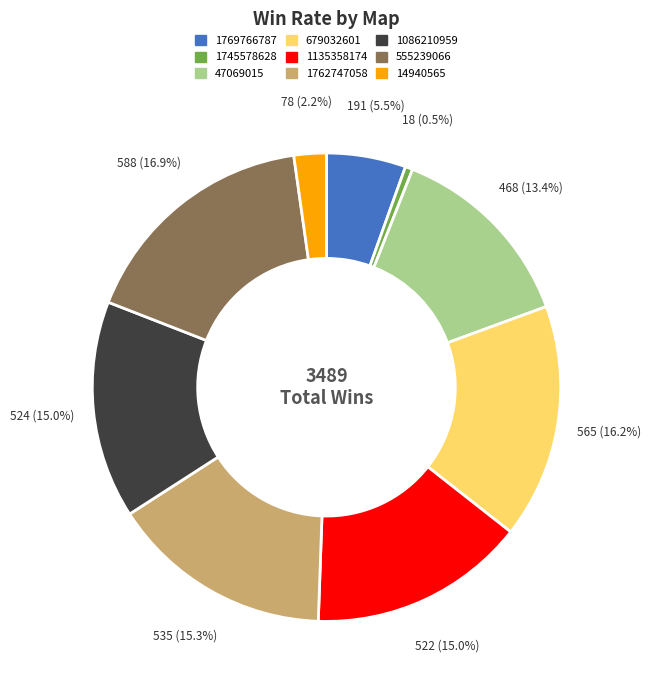

Count the number of slices in the pie.

9